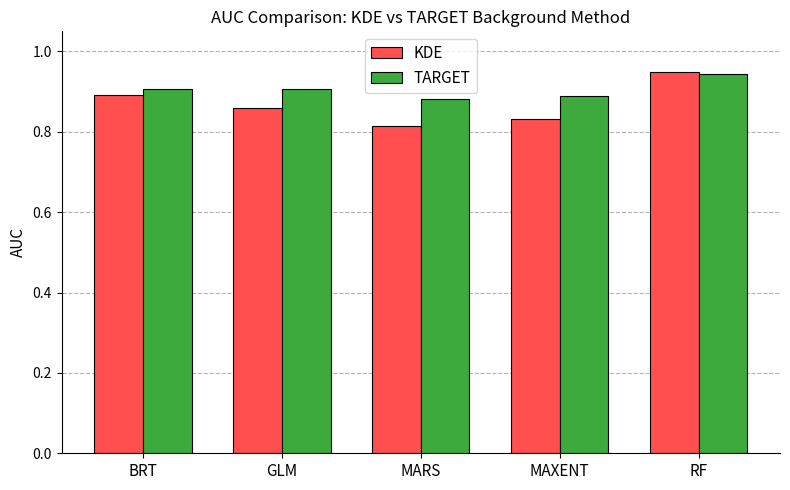

Is it true that KDE equals 1.5 at GLM?

False